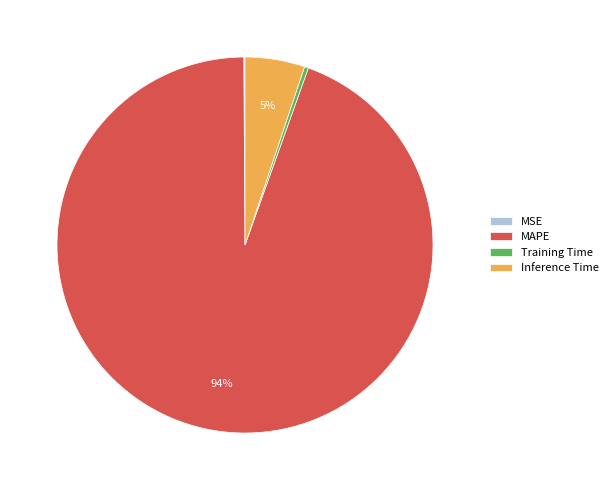

What is the majority slice?

MAPE